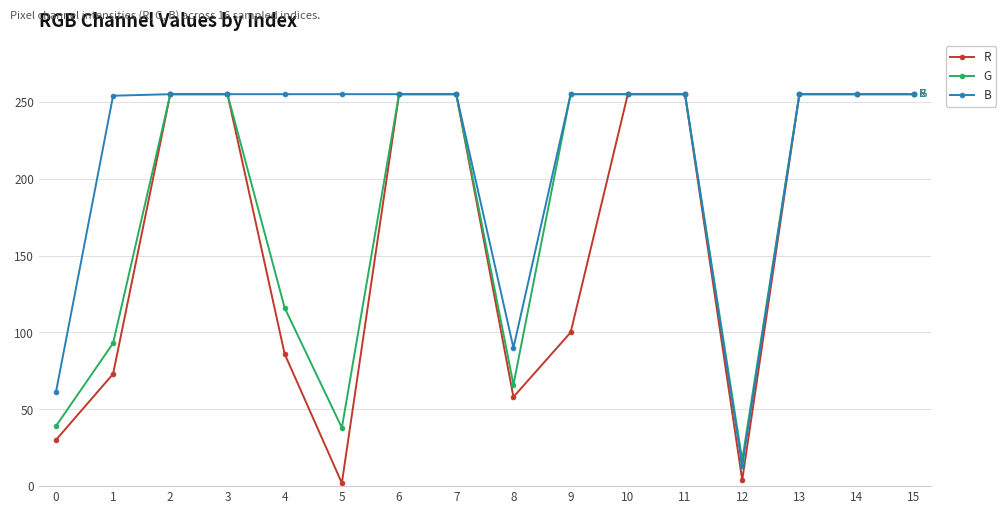

What is the spread (max minus min) of values at 9?

155